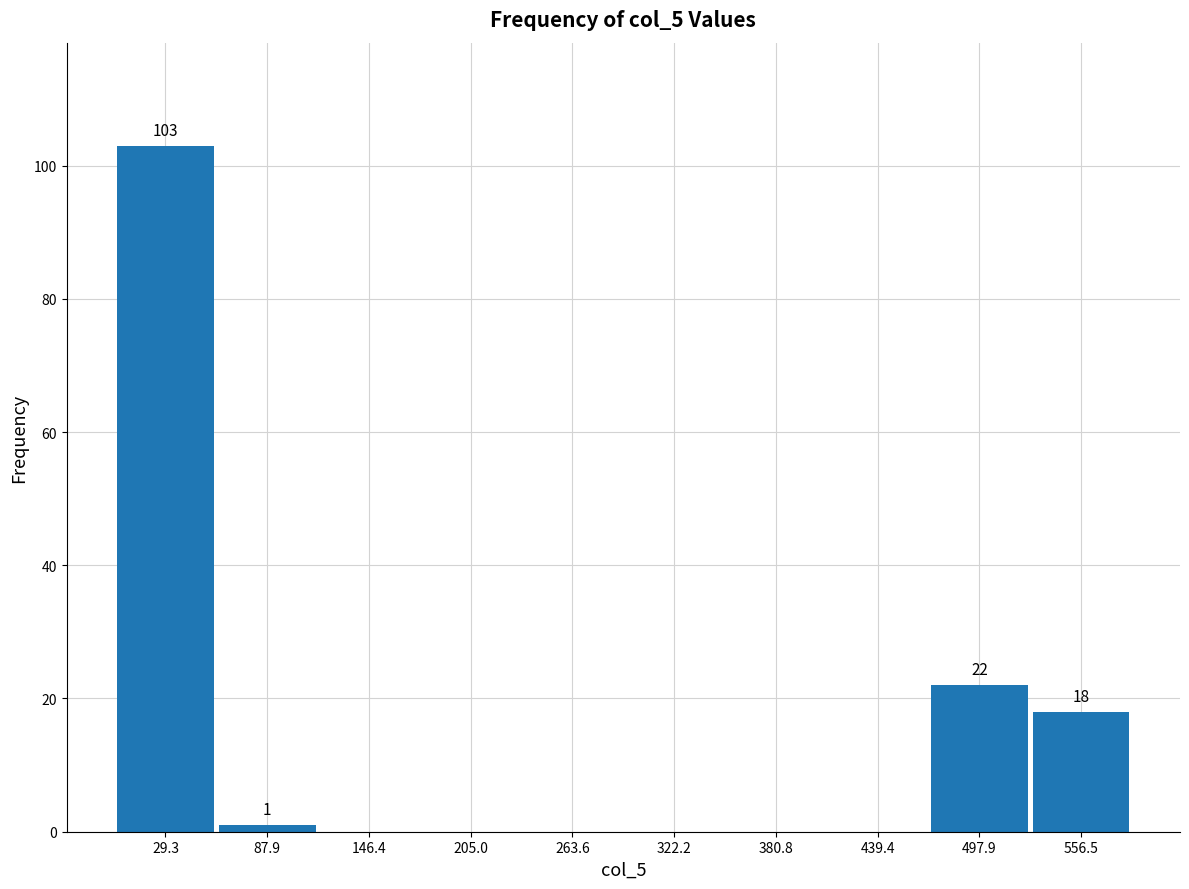

Over which range of the x-axis is the bar tallest?

0 to 60